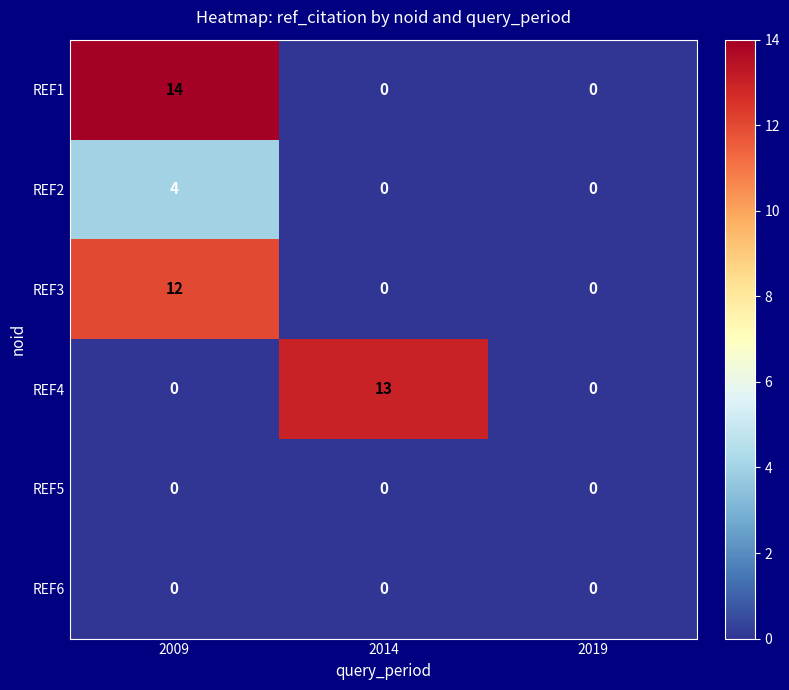

What is the total value across all series at 2014?

13